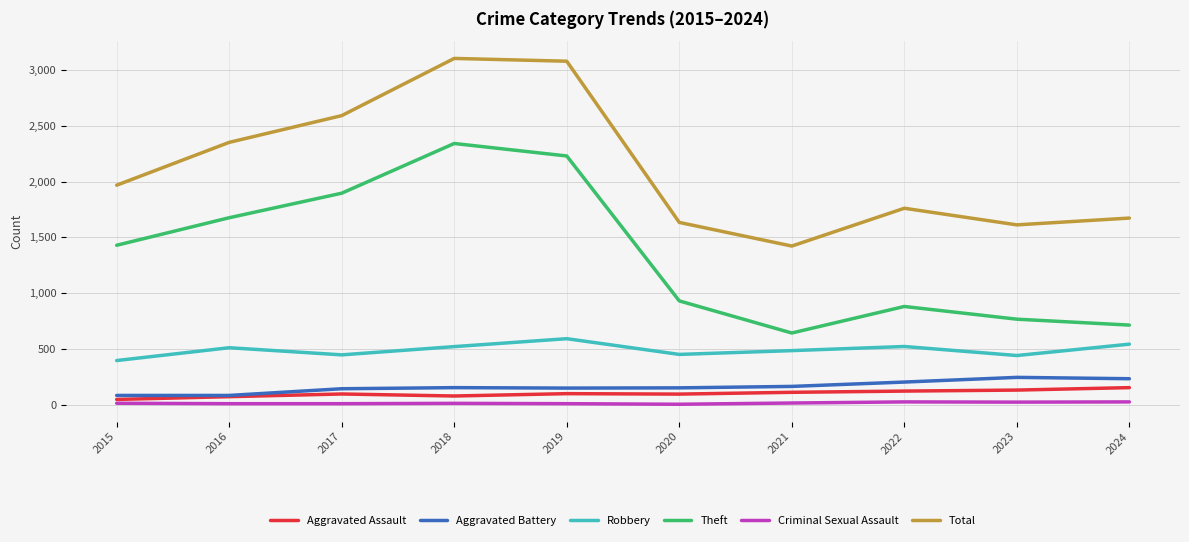

True or false: Theft and Criminal Sexual Assault cross at least once.

False